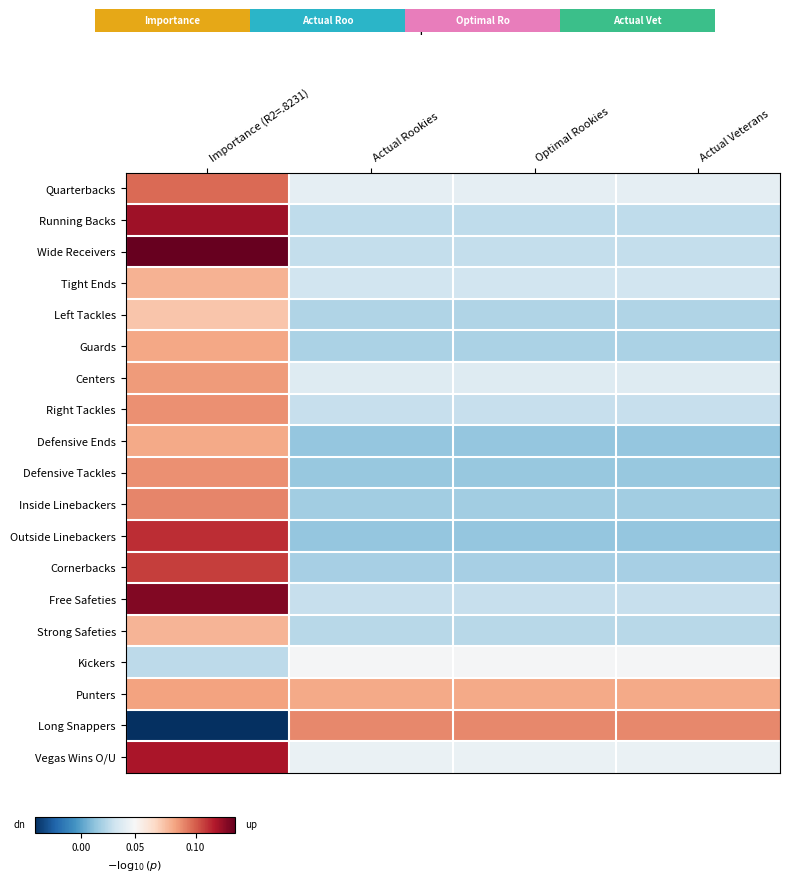

Is the value of Long Snappers at Optimal Rookies greater than the value of Cornerbacks at Optimal Rookies?

Yes